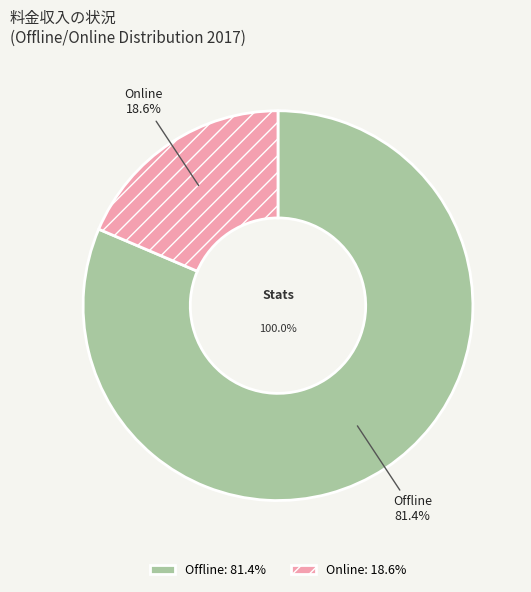

Rank the series at 2021 from lowest to highest value.

Online, Offline